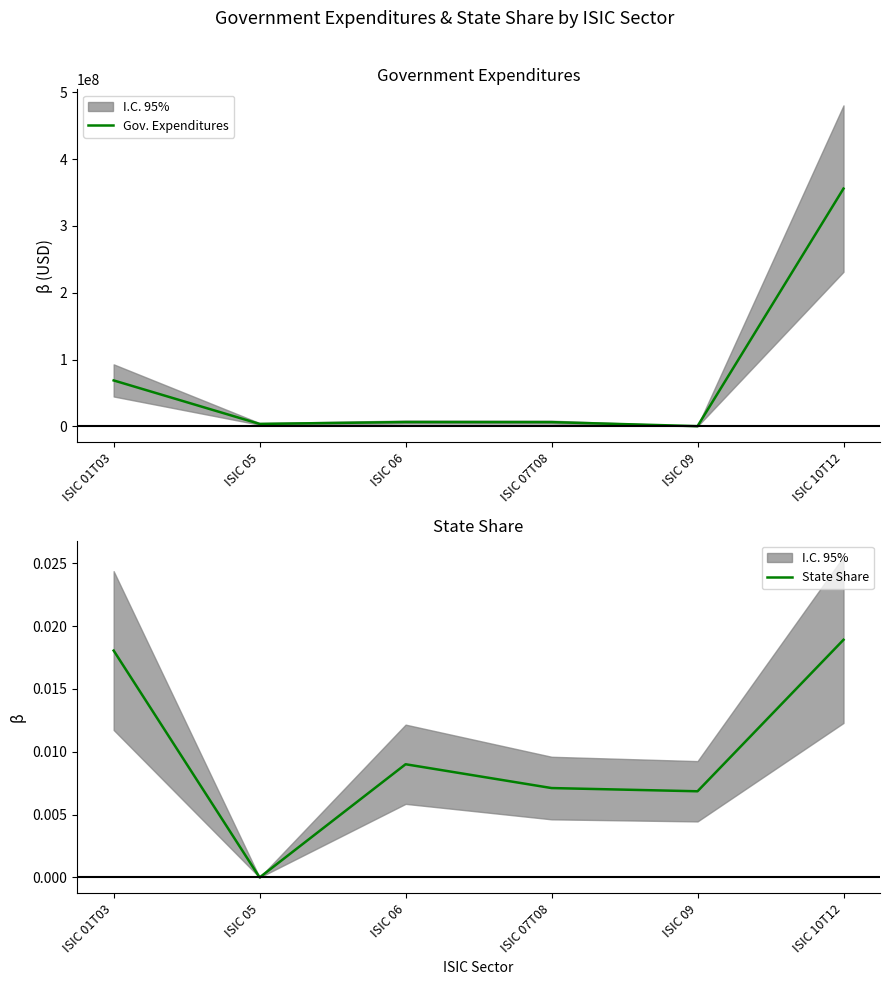

Which series has the widest spread of values?

Gov. Expenditures